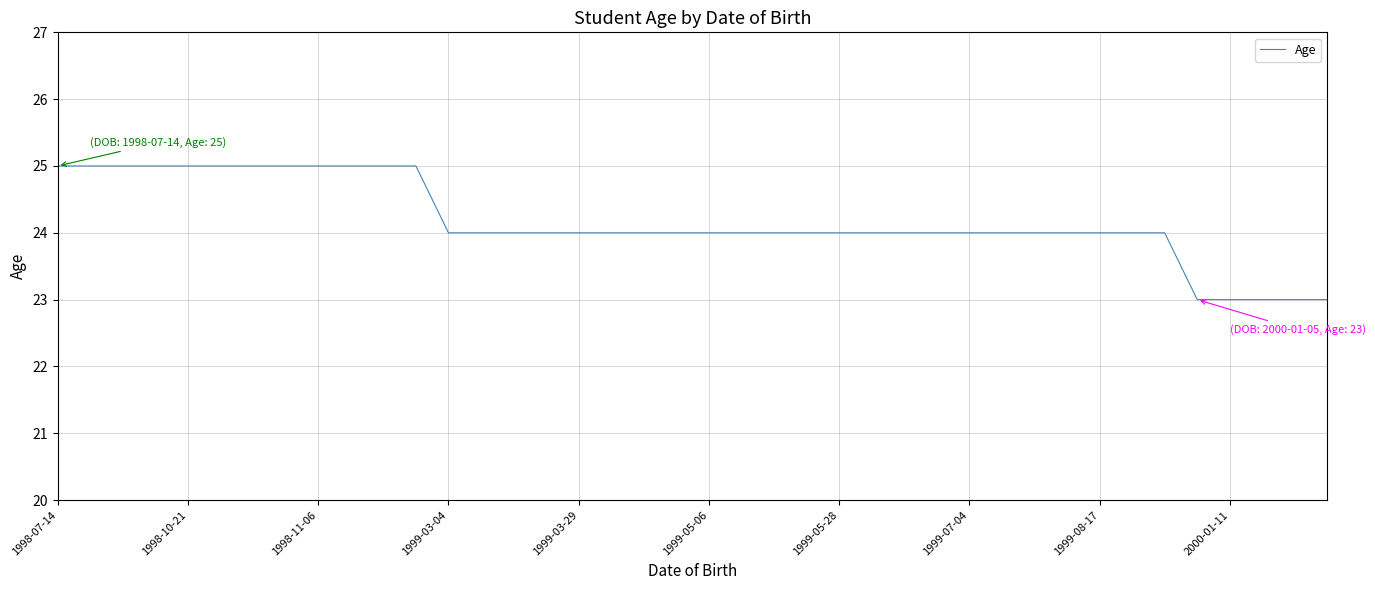

What is the maximum value shown in the chart?

25